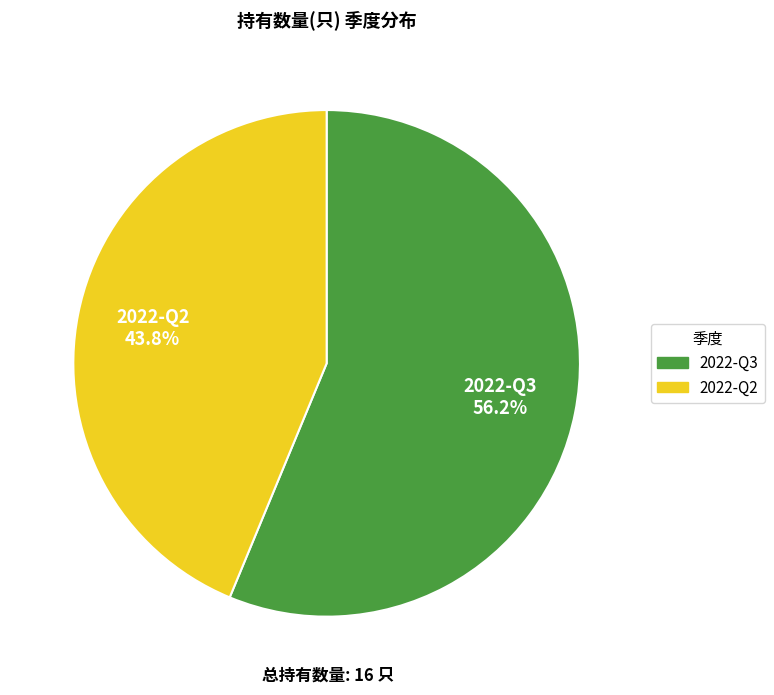

To the nearest percent, what percentage of the pie is 2022-Q2?

44%